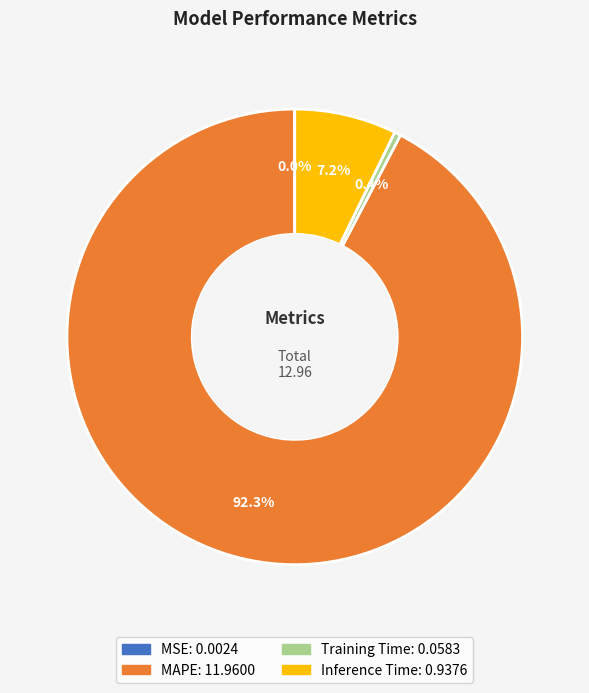

Approximately how many times larger is the value at Inference Time compared to MAPE?

0.1